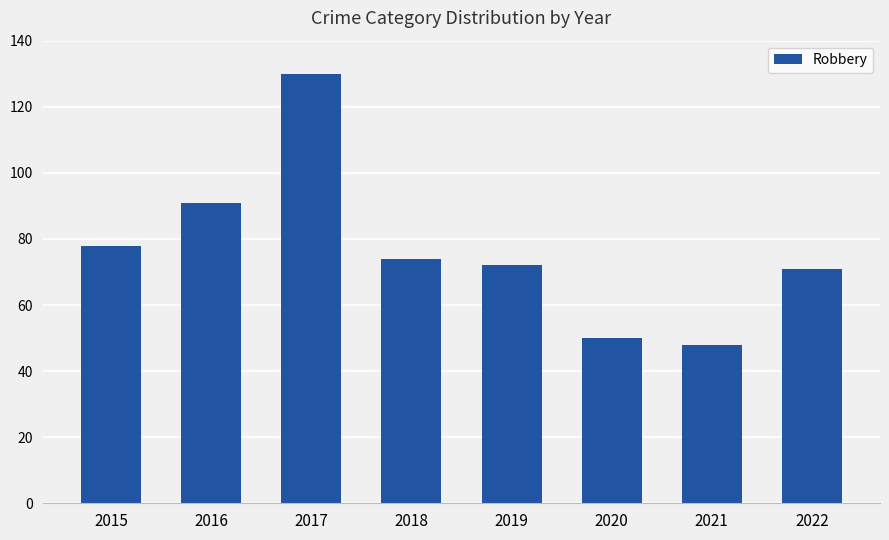

Reading left to right, transcribe all the data shown in this chart.

2015=78	2016=91	2017=130	2018=74	2019=72	2020=50	2021=48	2022=71